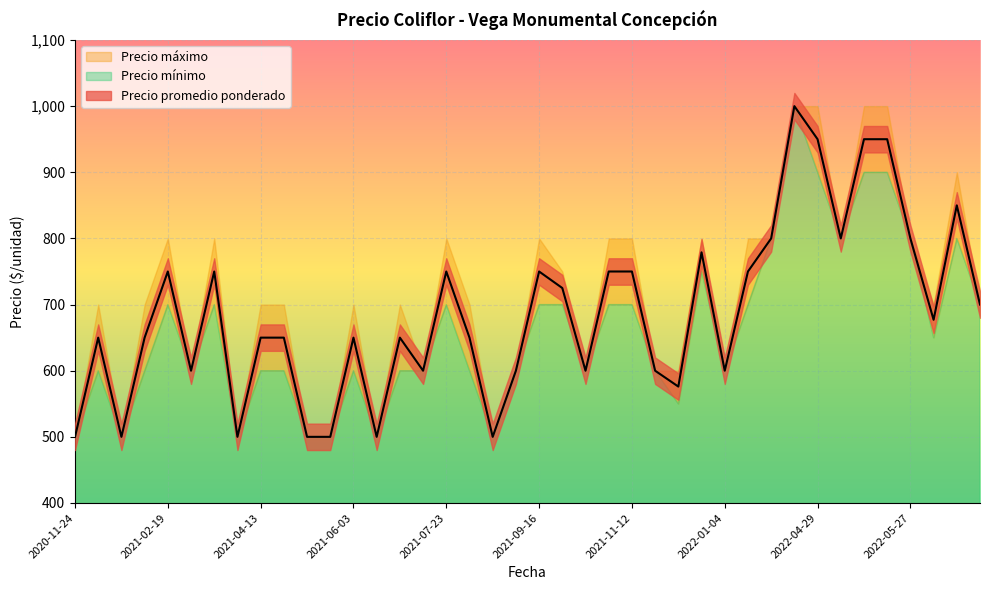

What is the difference between the highest and lowest values at 2021-10-26?

50